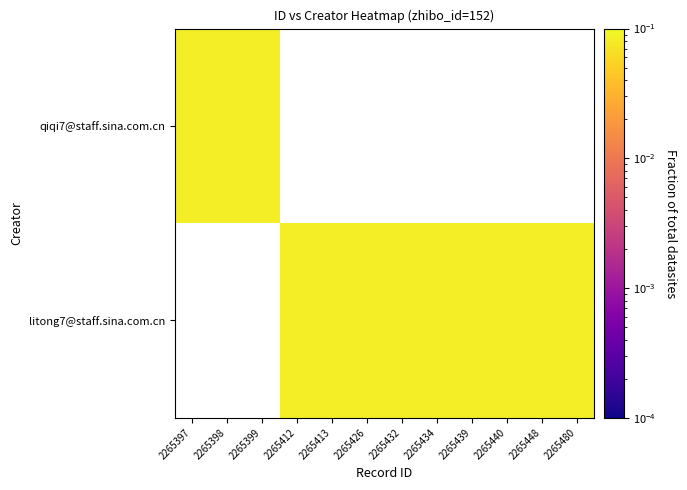

Count the number of data series in this chart.

2